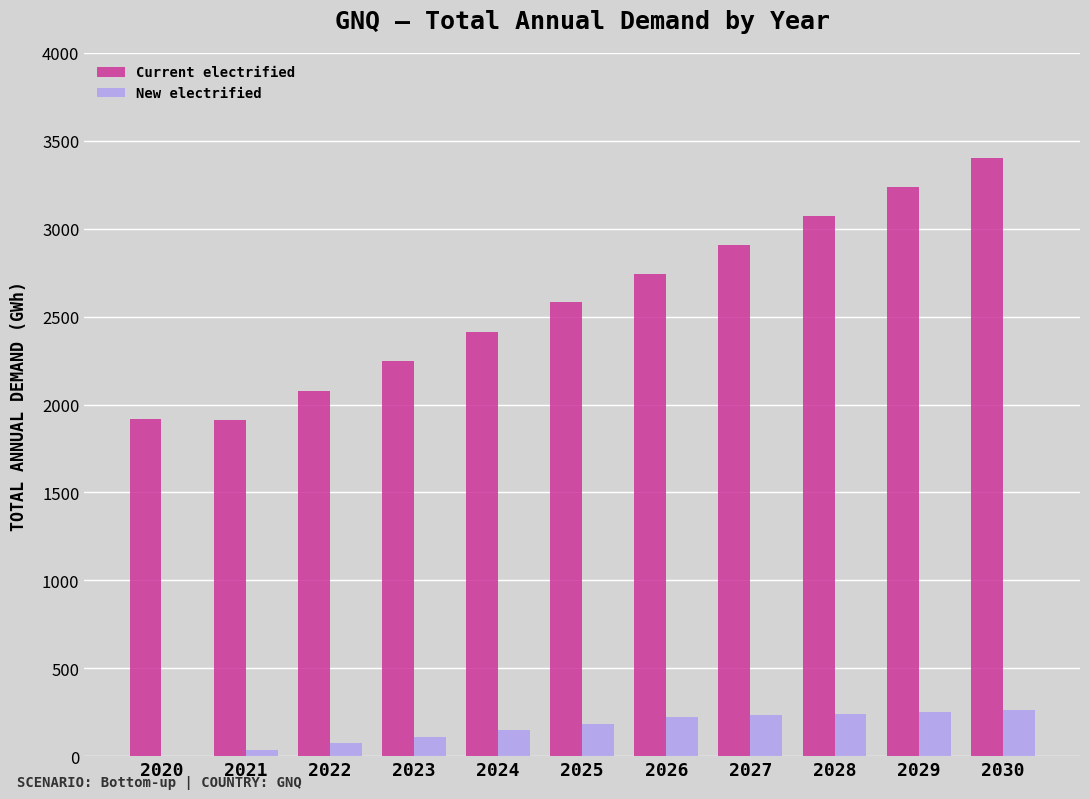

Which category has the highest value across all series?

2030